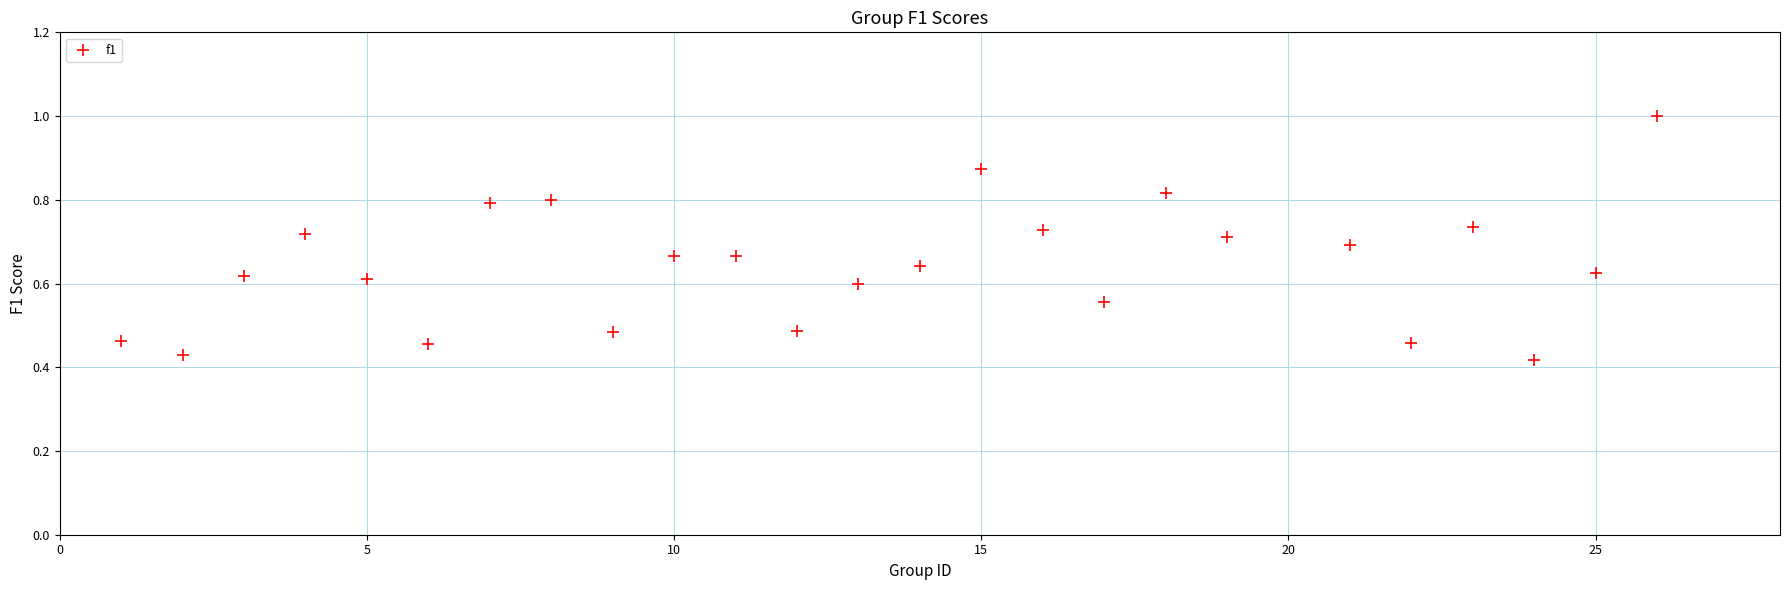

What is the range of X values (max minus min)?

25.0